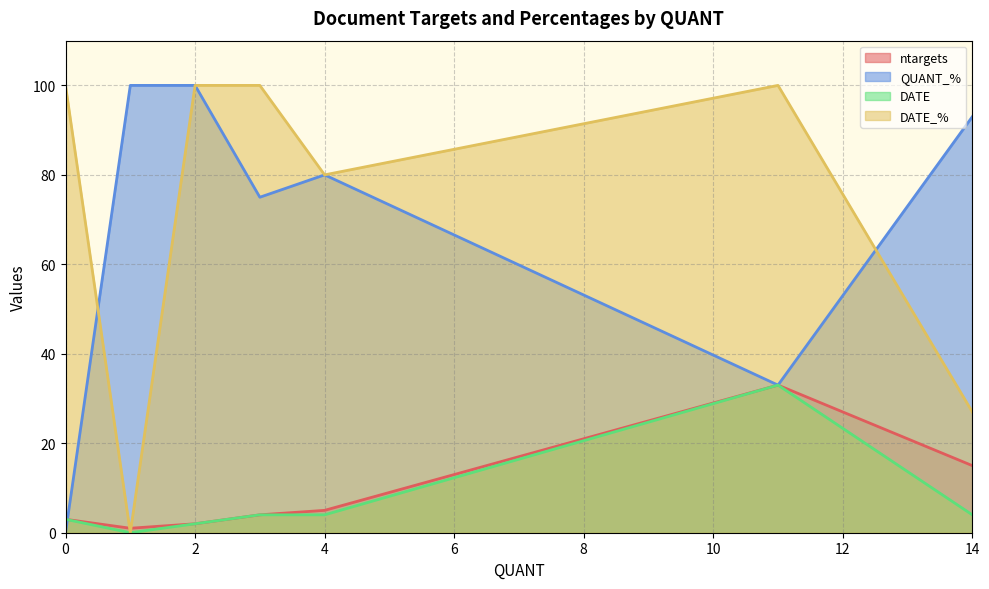

True or false: ntargets has a value of 3 at 0.

True